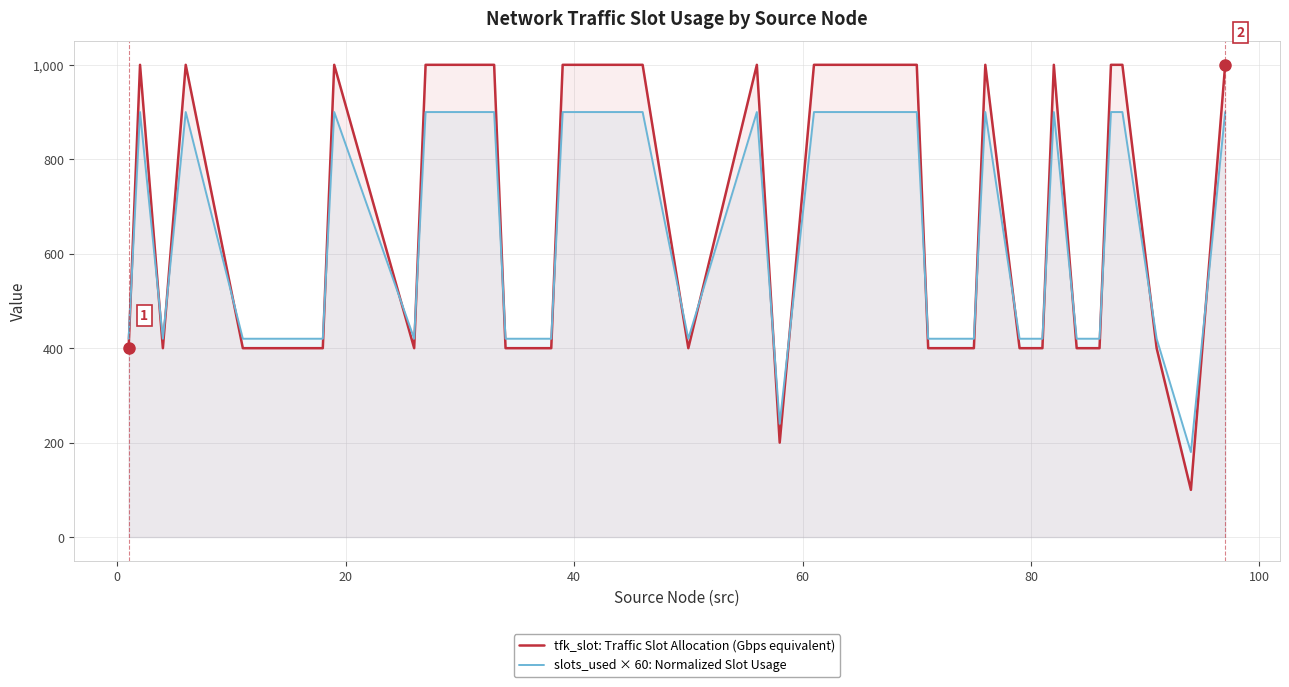

Rank the series by their average value, from highest to lowest.

tfk_slot: Traffic Slot Allocation (Gbps equivalent), slots_used × 60: Normalized Slot Usage